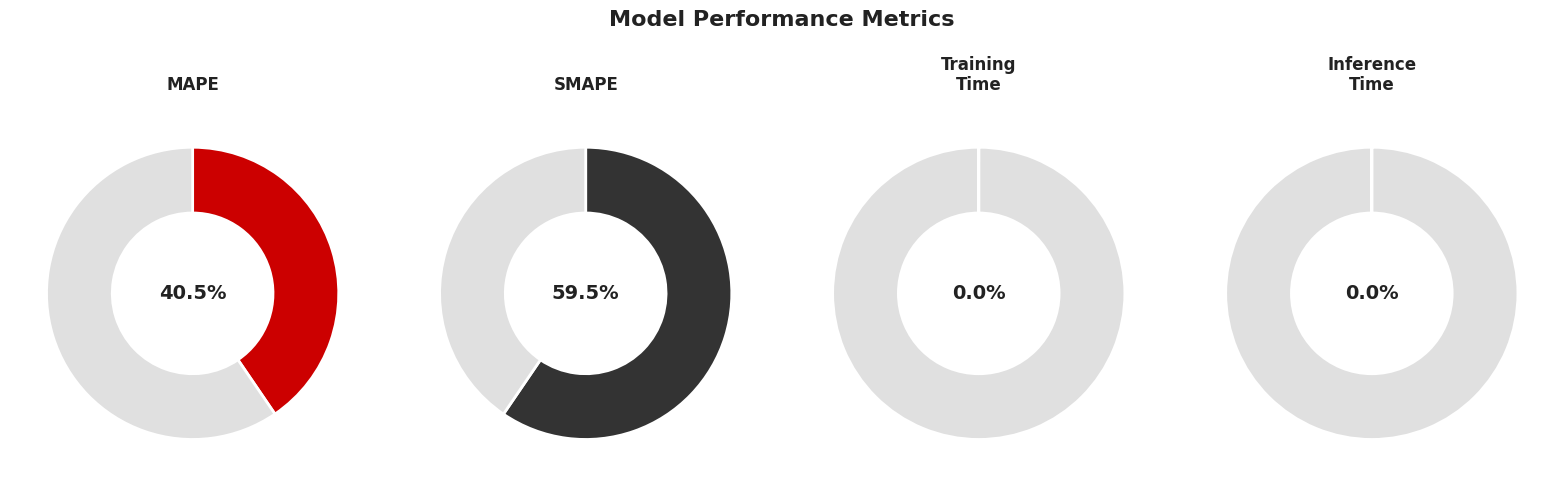

Count the number of slices in the pie.

4